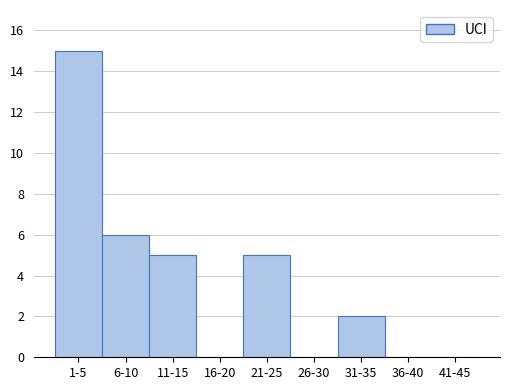

Reading right to left, what are all the values shown in this chart?

41-45=0	36-40=0	31-35=2	26-30=0	21-25=5	16-20=0	11-15=5	6-10=6	1-5=15